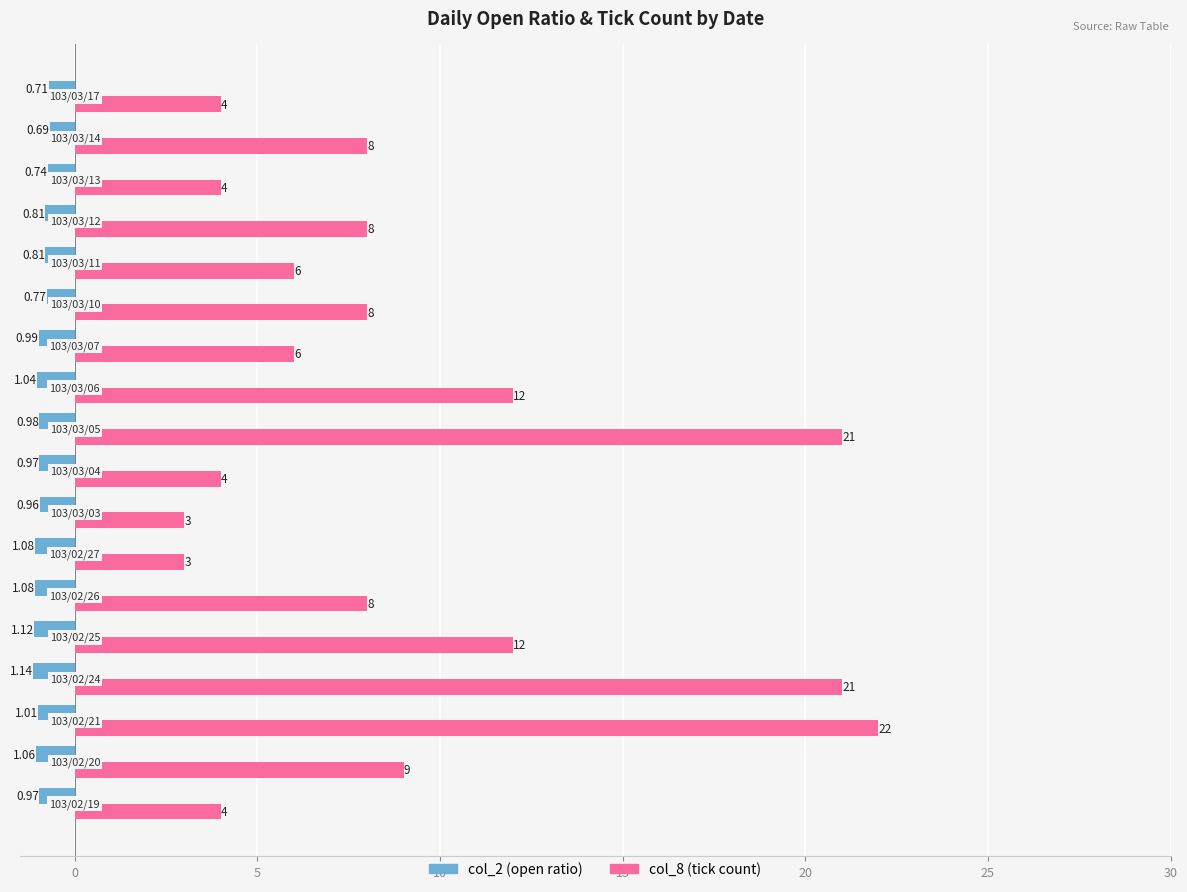

Which series has the largest total across all categories?

col_8 (tick count)